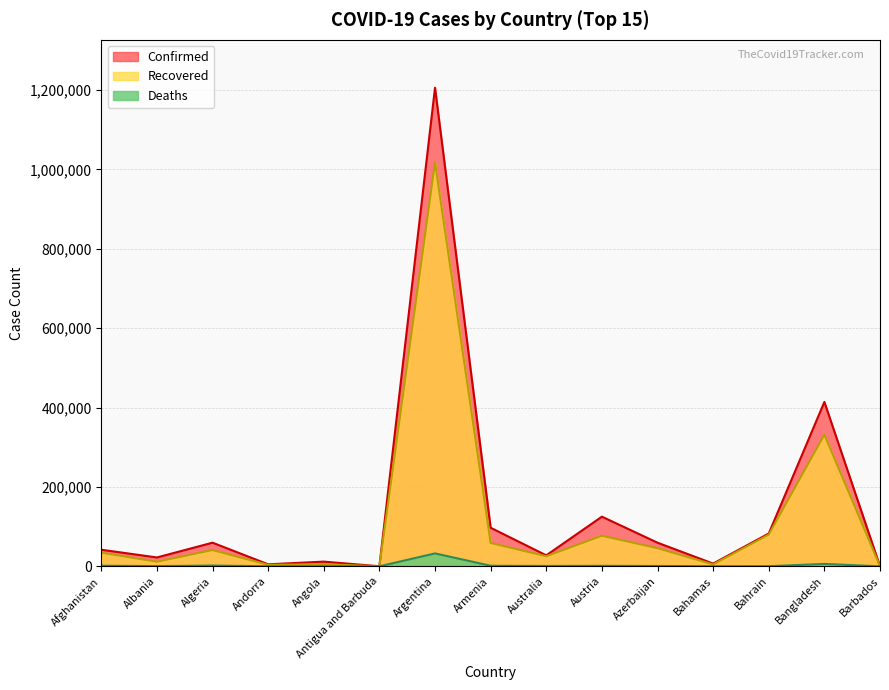

Is the value of Confirmed at Azerbaijan greater than the value of Recovered at Barbados?

Yes